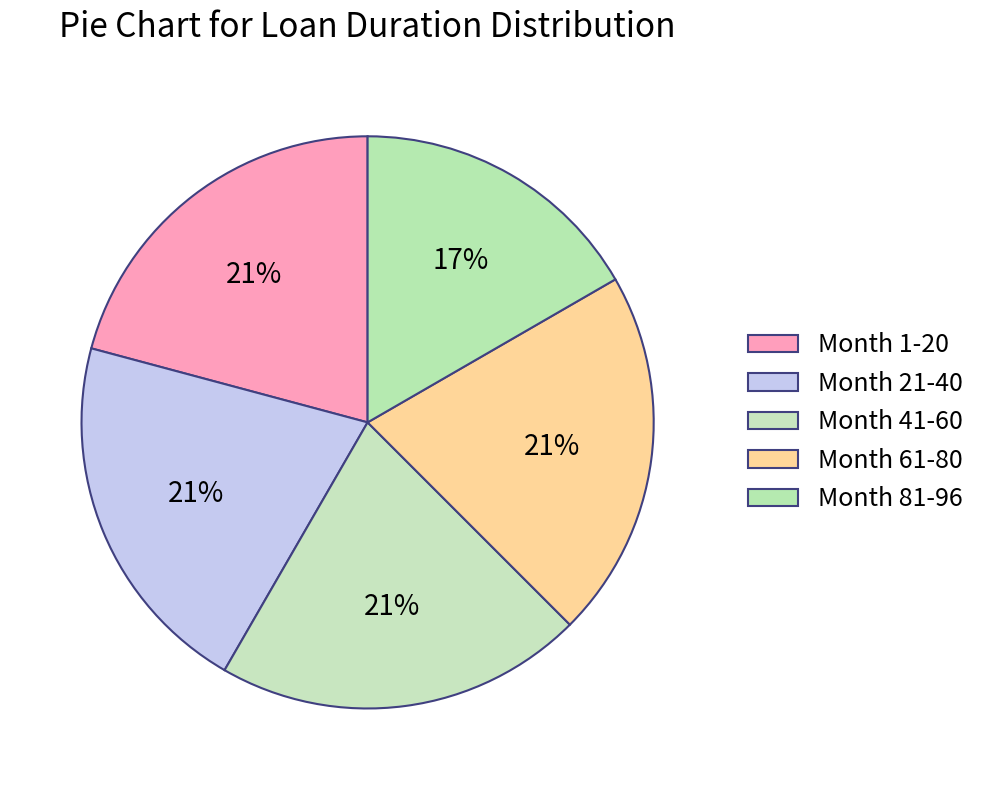

Combined, what portion of the pie is Month 21-40 and Month 41-60?

41.7%